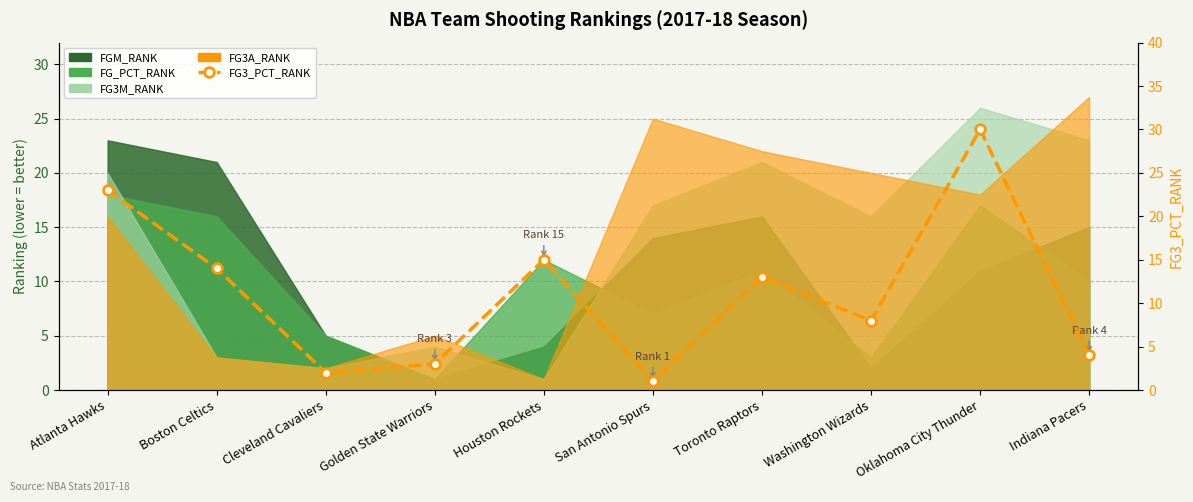

Count the number of categories in the chart.

10